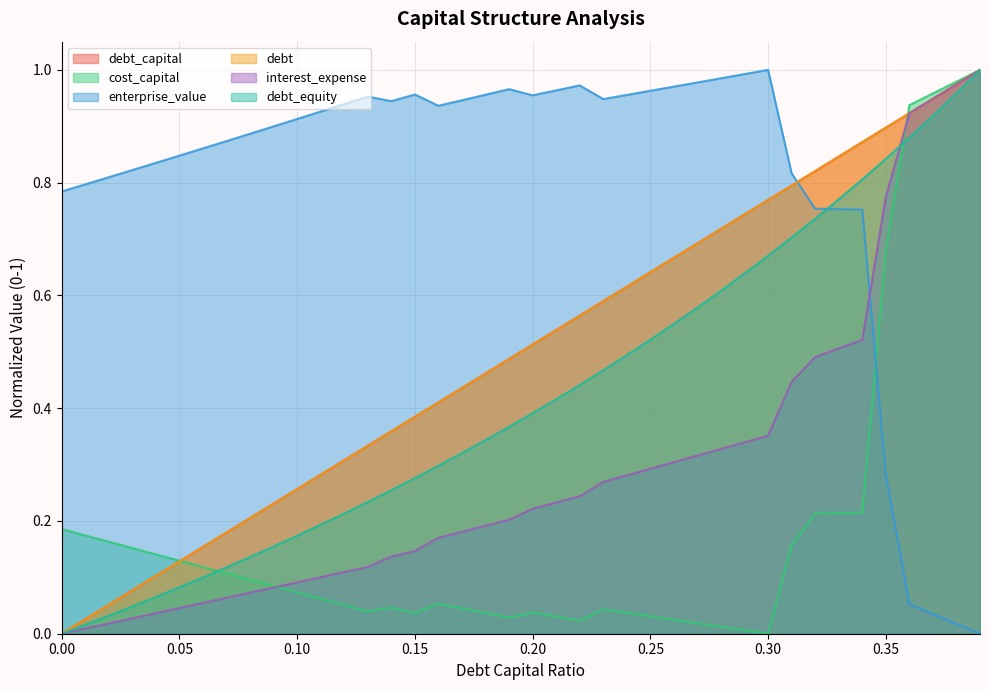

What is the value of the debt point at the 25th from the left?

0.6